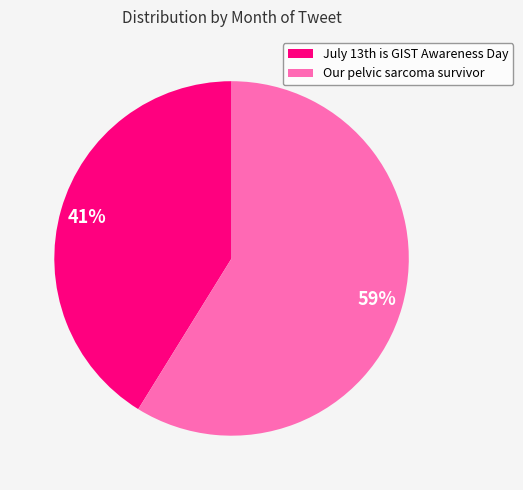

Is it true that Our pelvic sarcoma survivor is 59% of the pie?

True